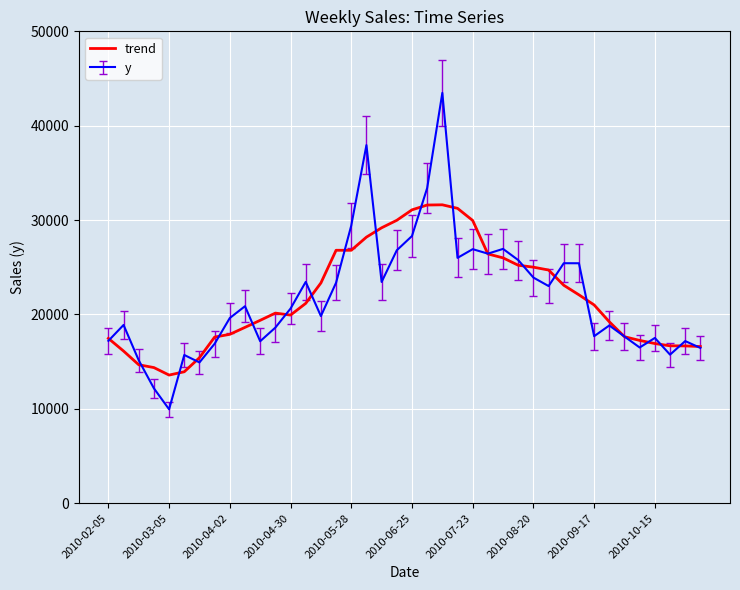

Which series has the largest range (max minus min)?

y